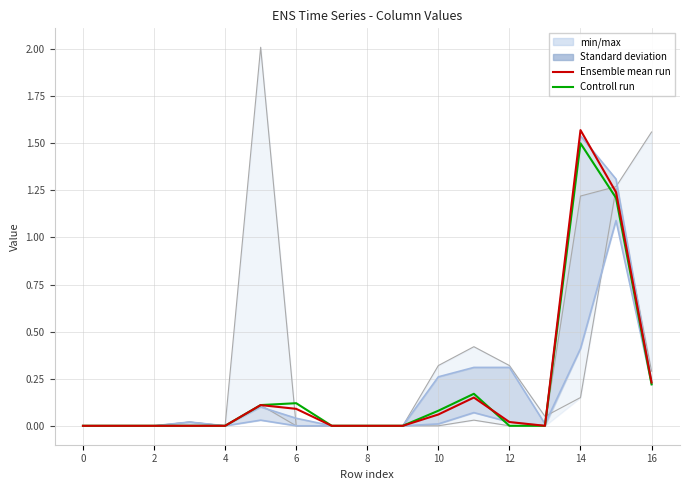

What is the average value of the col_41 series?

0.2